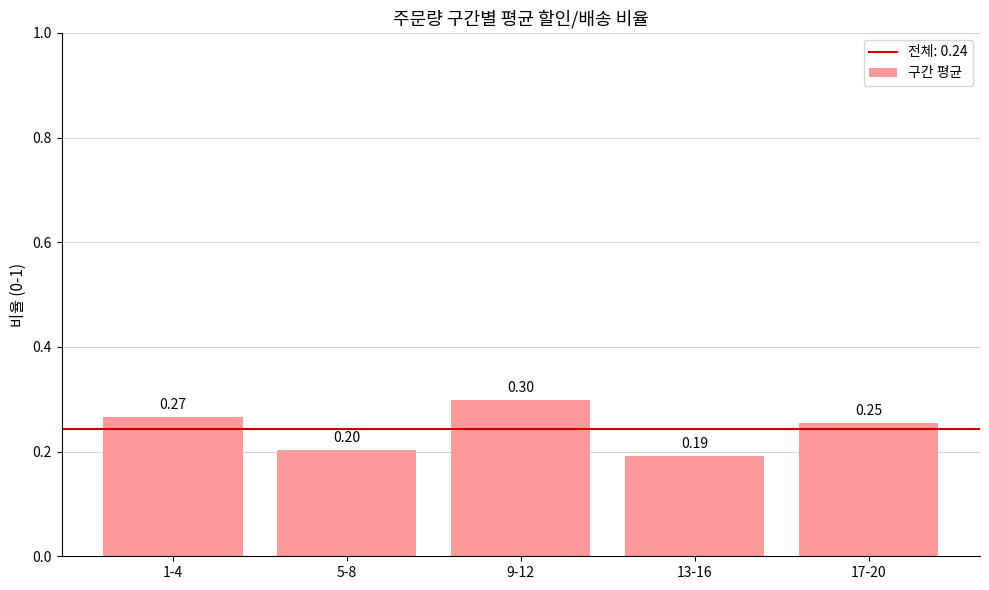

What is the smallest value displayed?

0.2